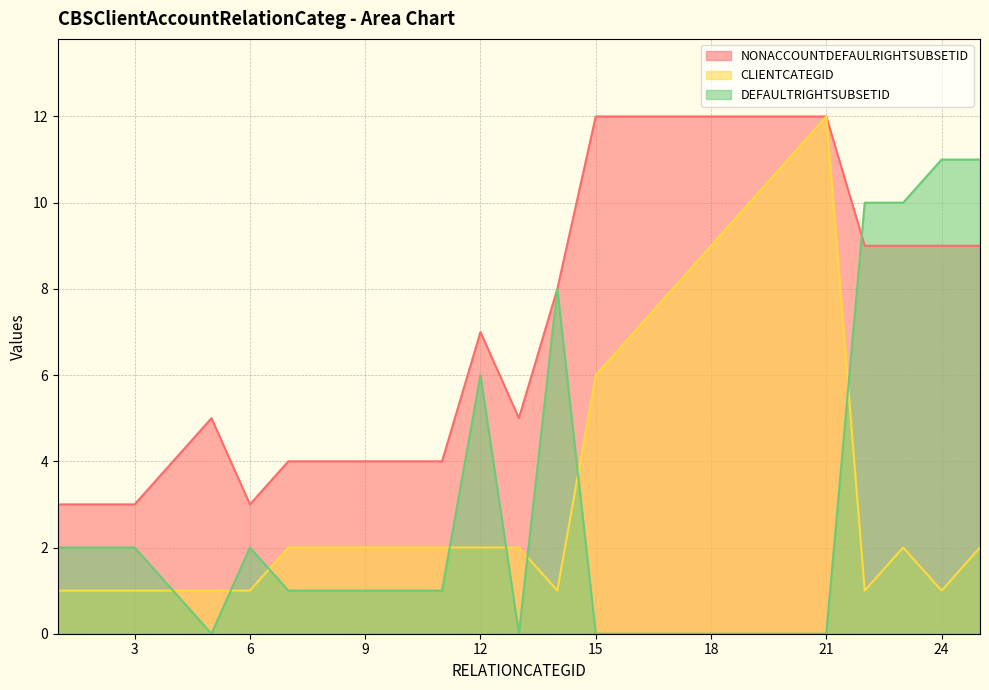

The value of CLIENTCATEGID at 18 is 12. True or false?

False